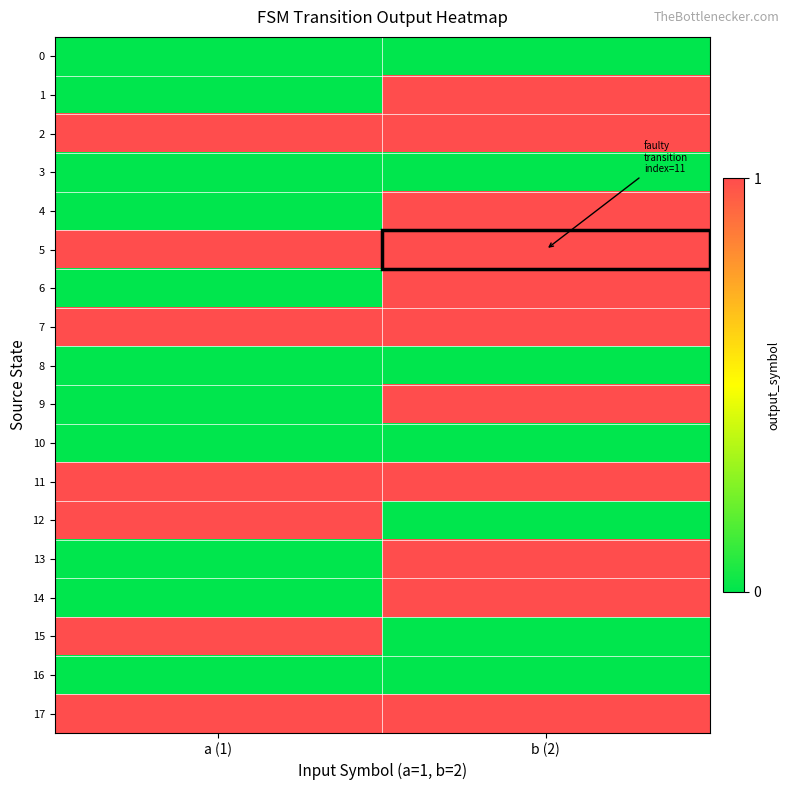

Reading left to right, extract all data points from this chart.

0: a (1)=0	b (2)=0
1: a (1)=0	b (2)=1
2: a (1)=1	b (2)=1
3: a (1)=0	b (2)=0
4: a (1)=0	b (2)=1
5: a (1)=1	b (2)=1
6: a (1)=0	b (2)=1
7: a (1)=1	b (2)=1
8: a (1)=0	b (2)=0
9: a (1)=0	b (2)=1
10: a (1)=0	b (2)=0
11: a (1)=1	b (2)=1
12: a (1)=1	b (2)=0
13: a (1)=0	b (2)=1
14: a (1)=0	b (2)=1
15: a (1)=1	b (2)=0
16: a (1)=0	b (2)=0
17: a (1)=1	b (2)=1